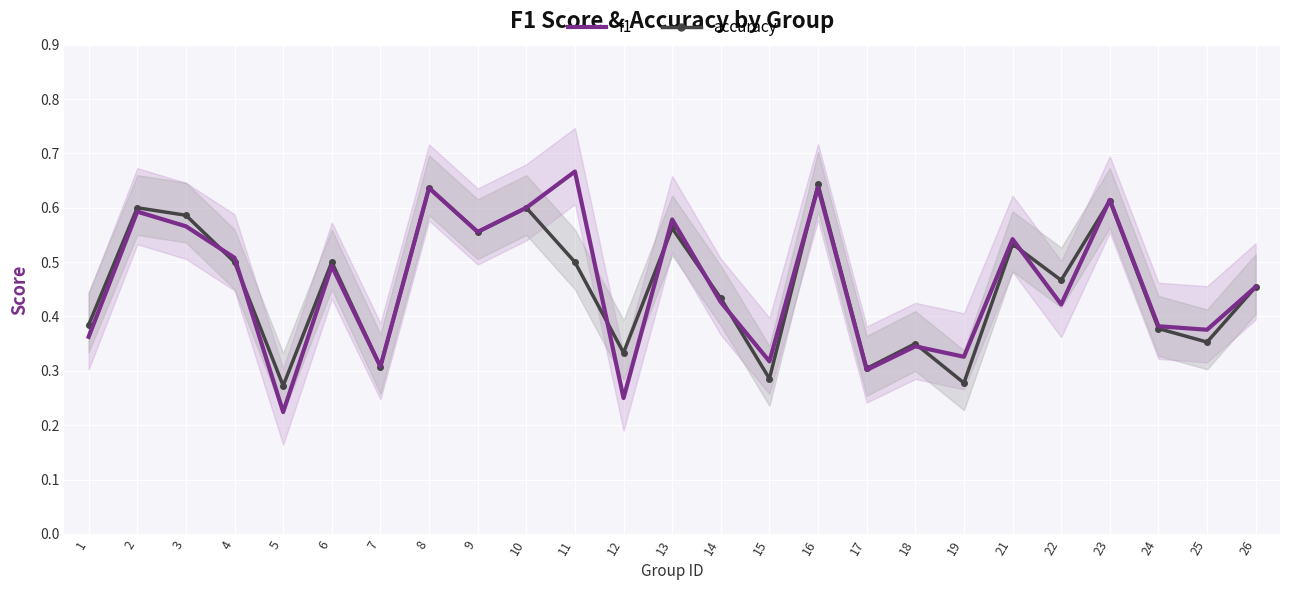

True or false: accuracy and f1 cross at least once.

True